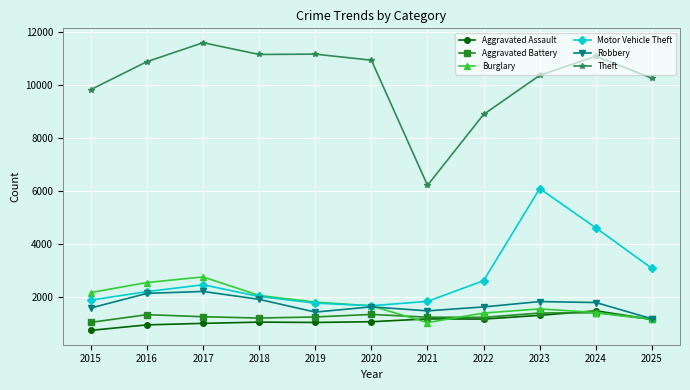

What is the difference between the maximum and second lowest values in the Theft series?

2711